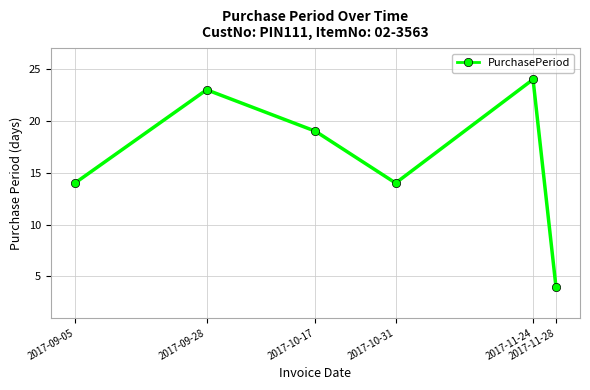

The chart shows a value of 7 at 2017-09-28. True or false?

False